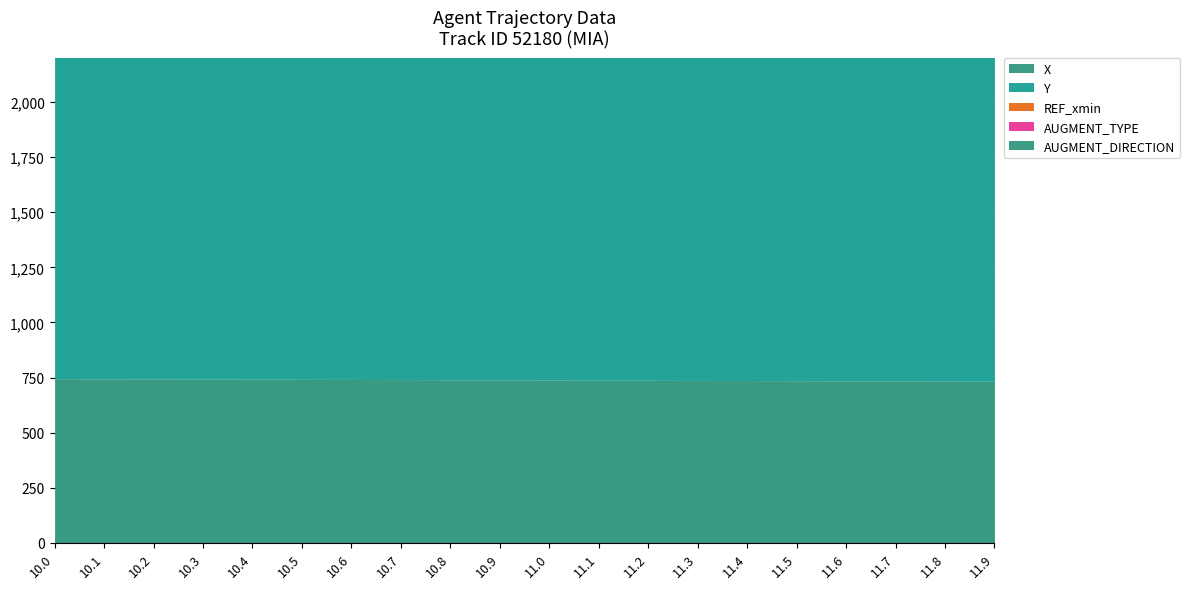

True or false: X has more than 0 interior local peaks.

False